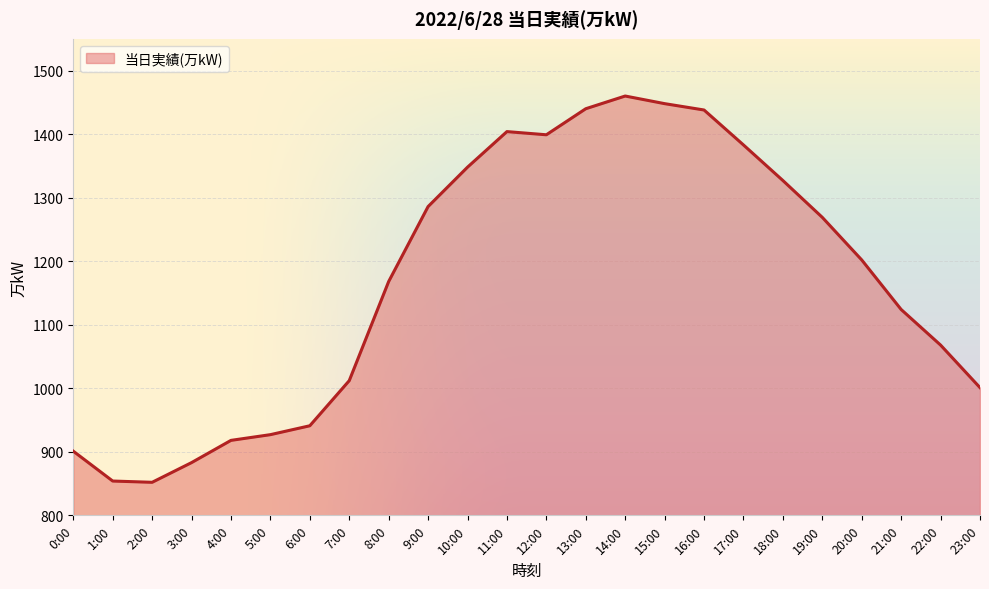

What is the difference between the values at 2:00 and 23:00?

149